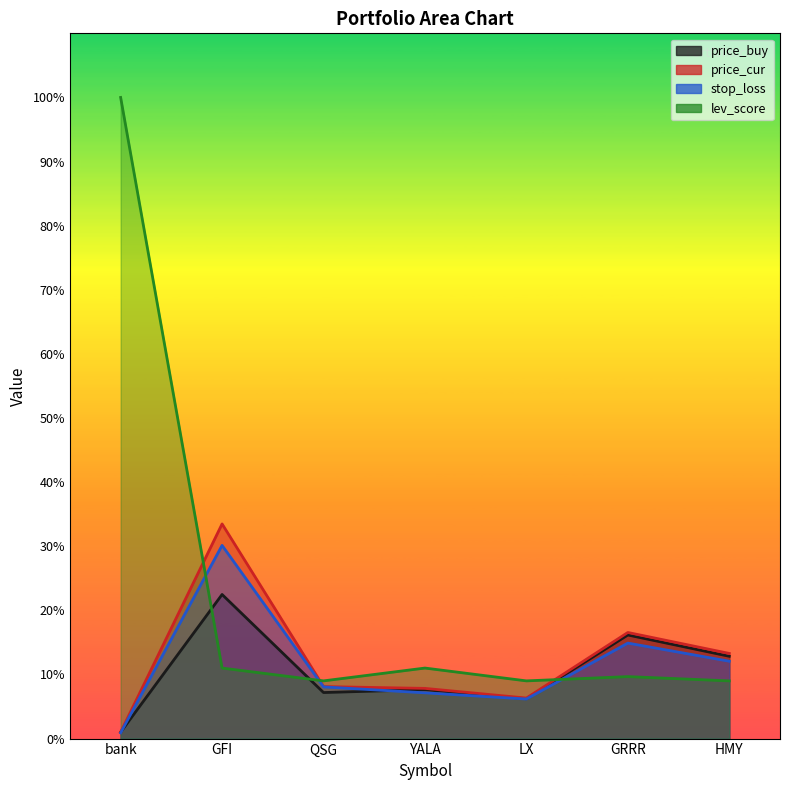

Which has a higher value, QSG or GFI?

GFI